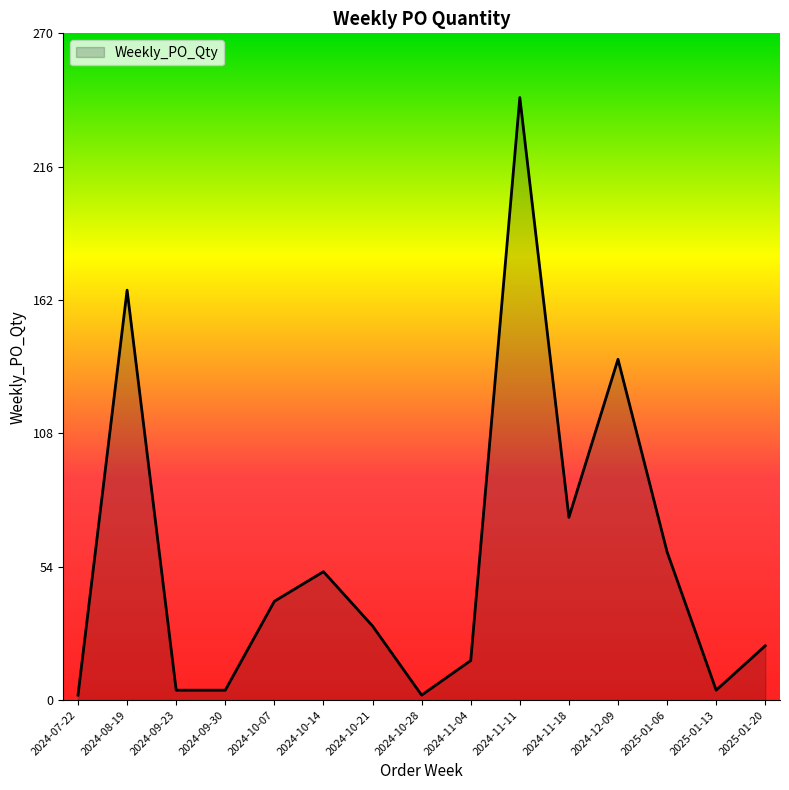

Is it true that the value at 2024-10-14 is 52?

True